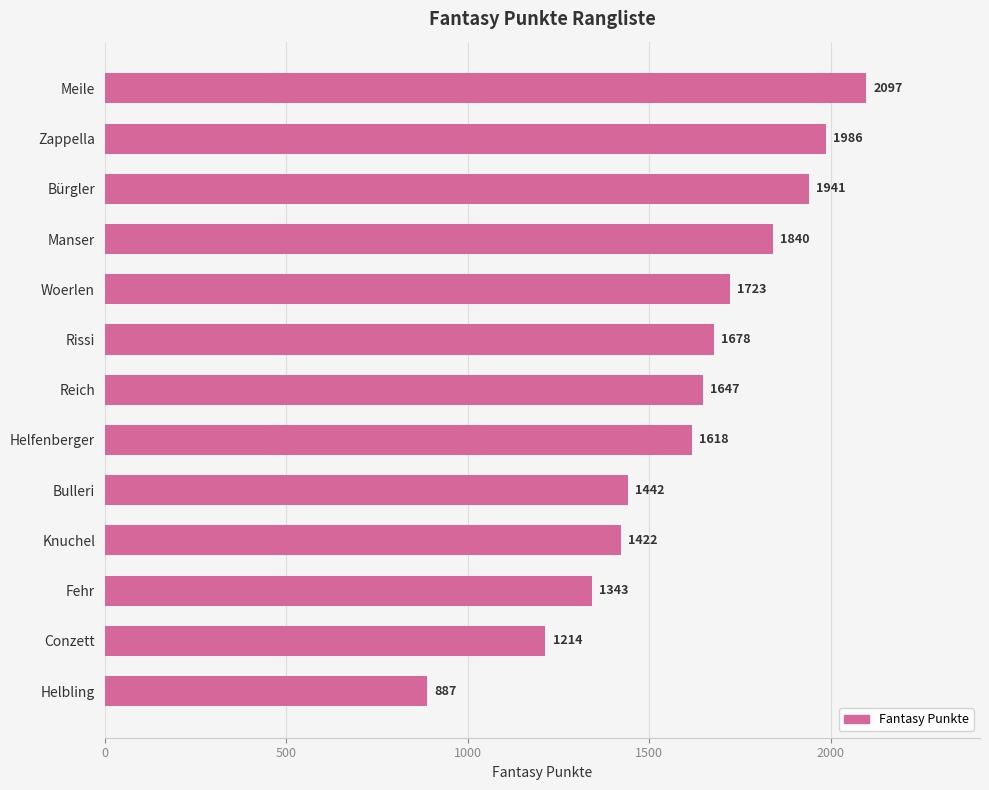

What value does the data have at Reich?

1647